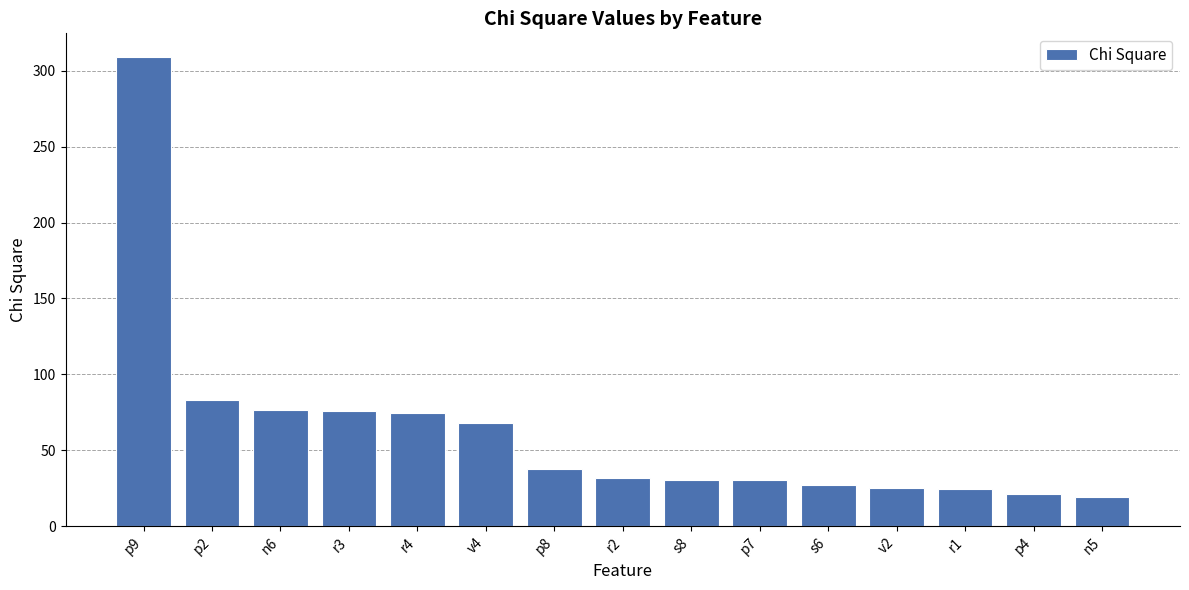

How many series are shown in this chart?

1